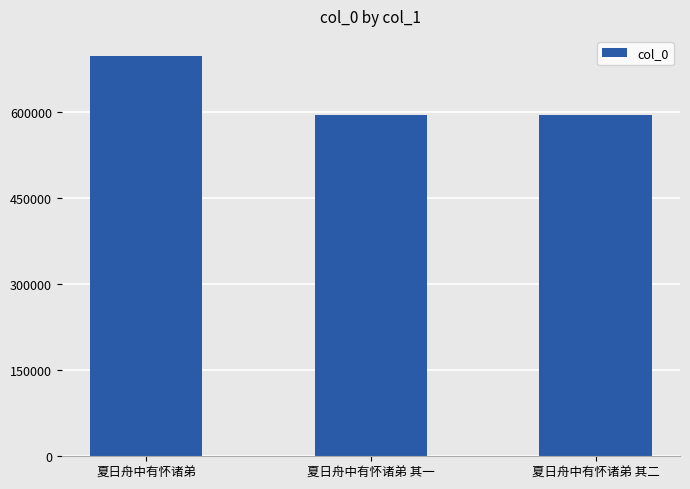

What is the value of the 2nd bar from the left?

595219